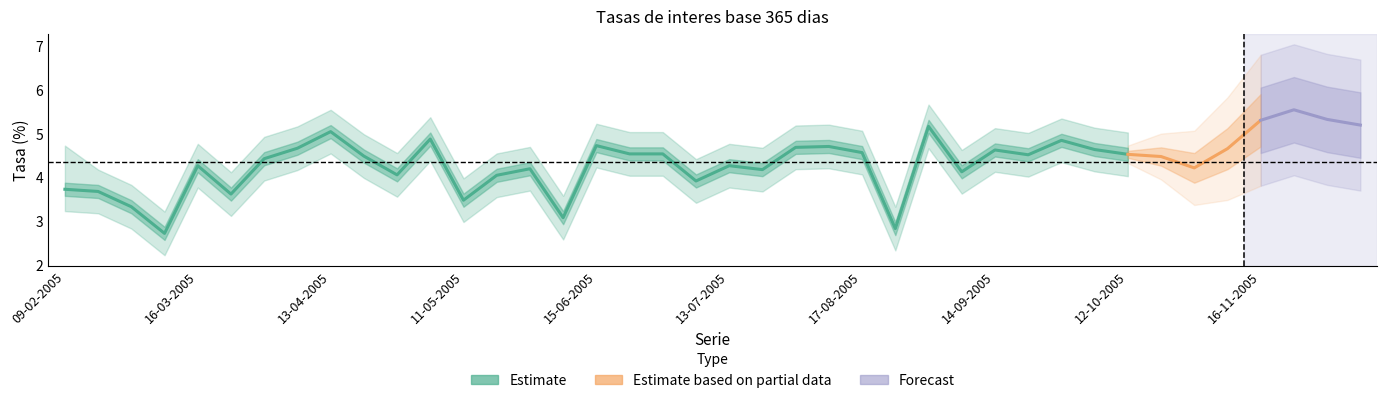

What is the total value across all series at 27-04-2005?

12.2